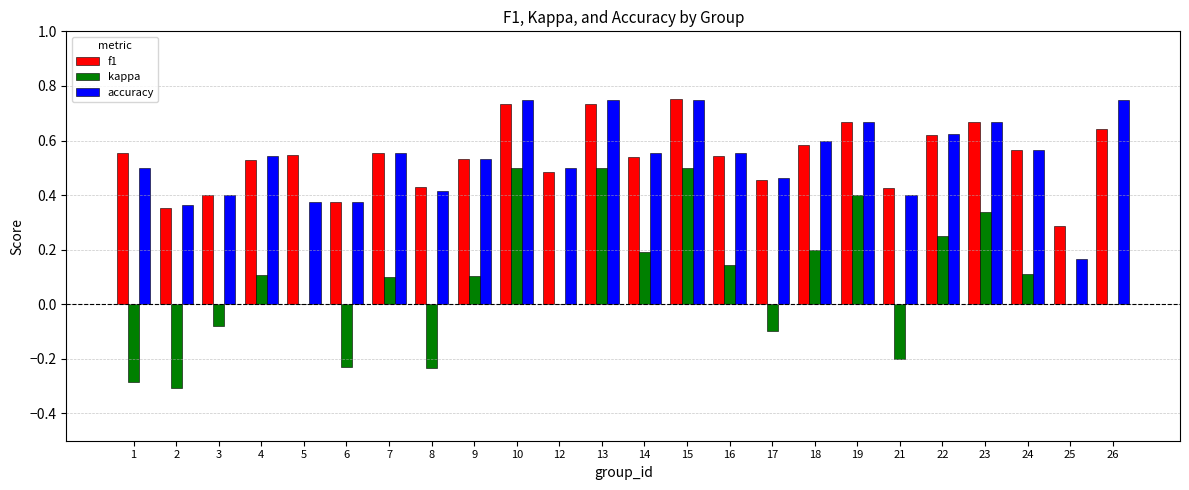

Which series changed the most between 6 and 10?

kappa